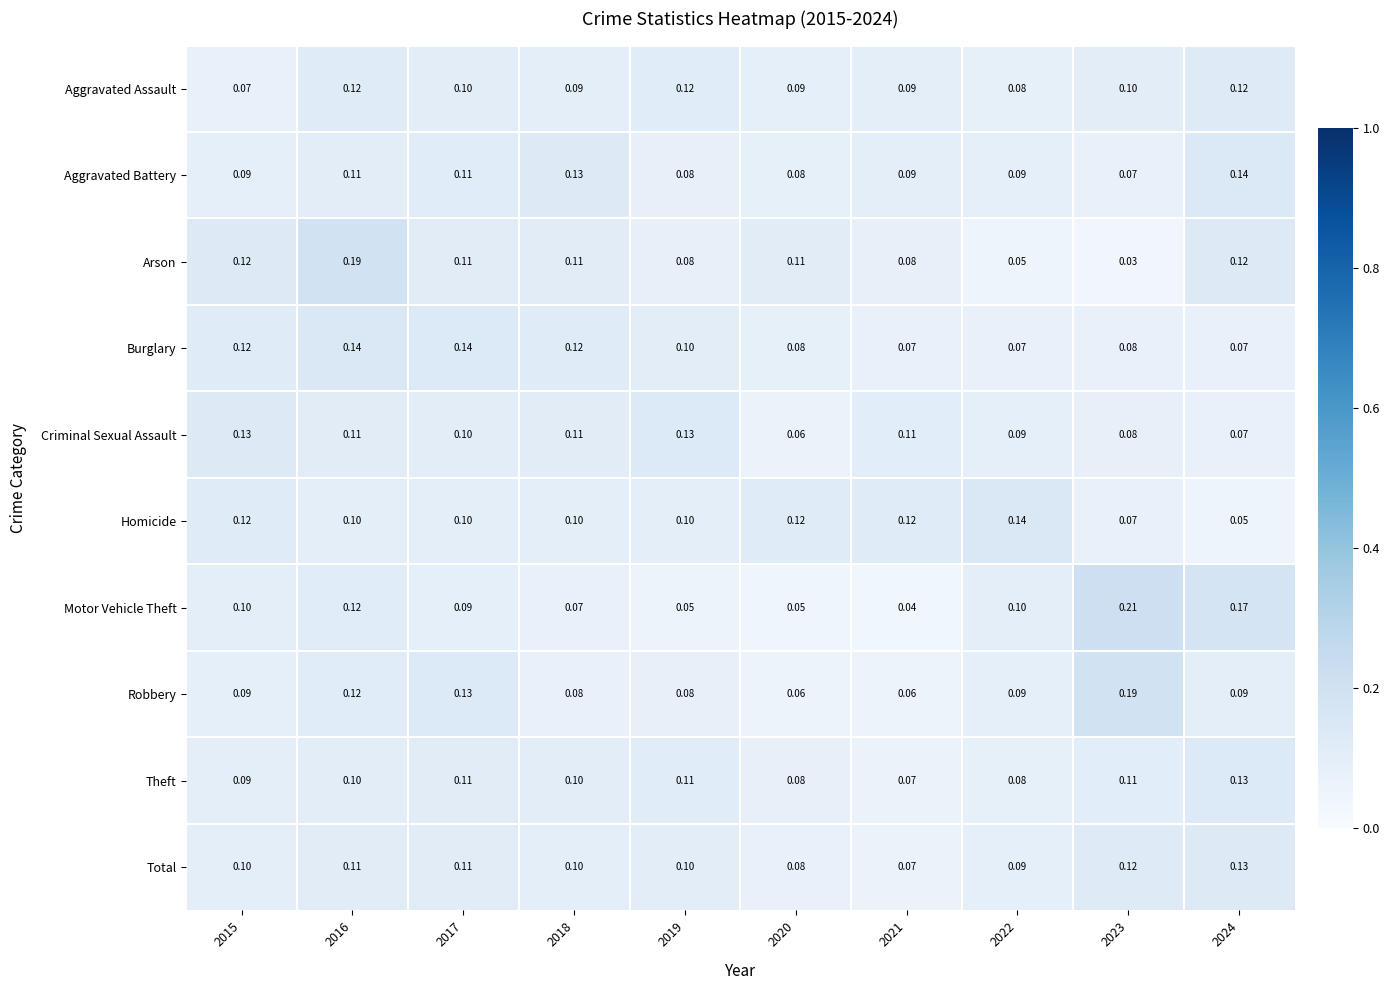

At which category is the sum across all series the highest?

2016